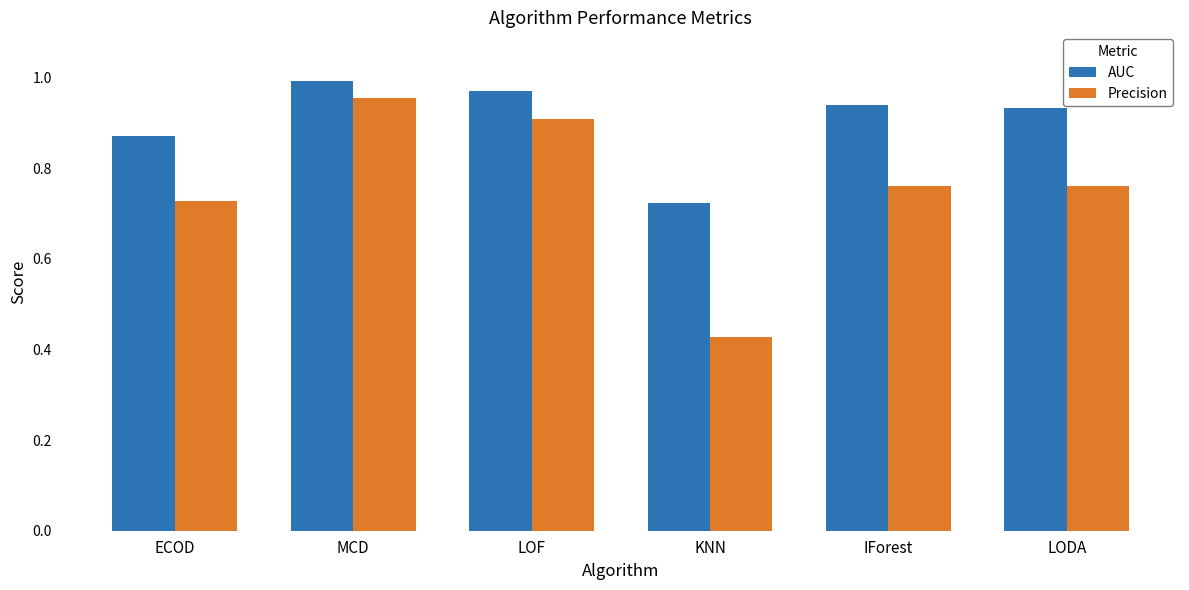

How many data points does each series have?

6